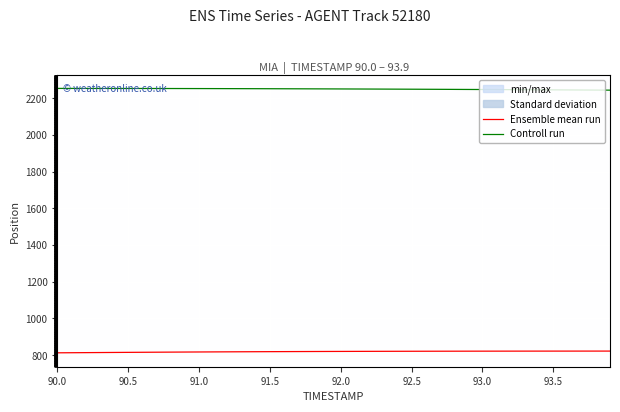

Which series has the largest total across all categories?

Controll run